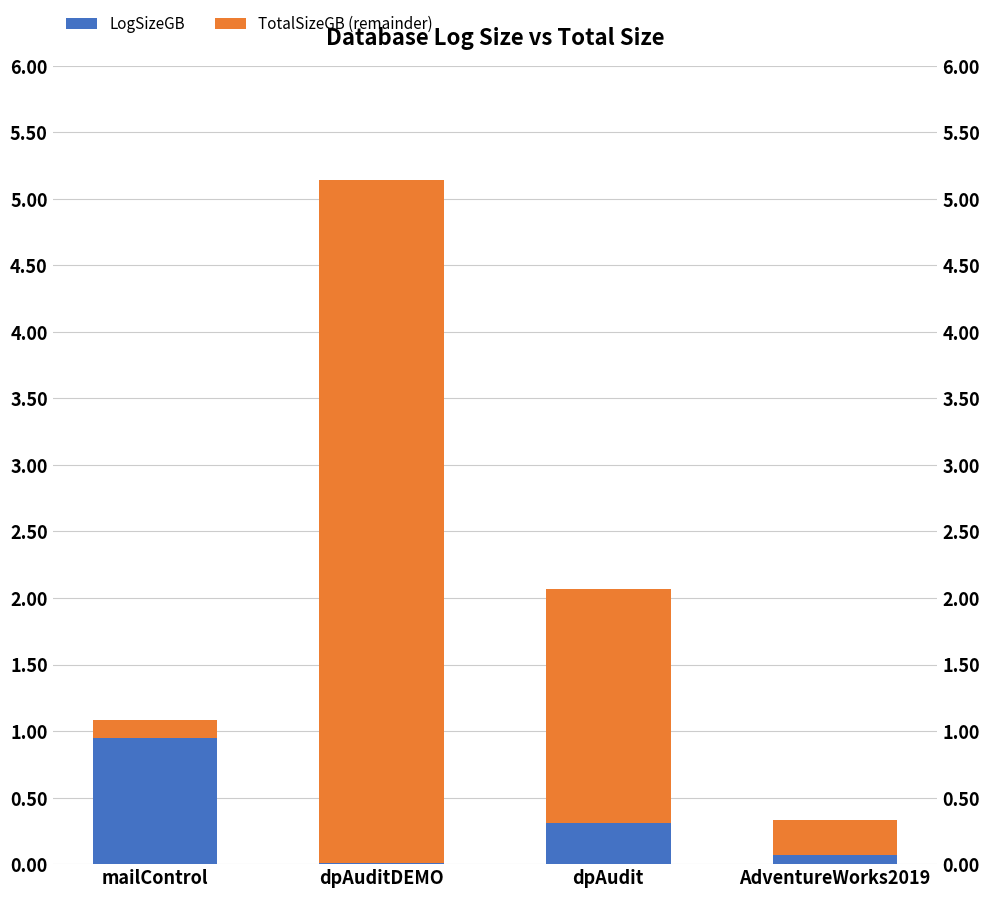

What is the average value of the LogSizeGB series?

0.3